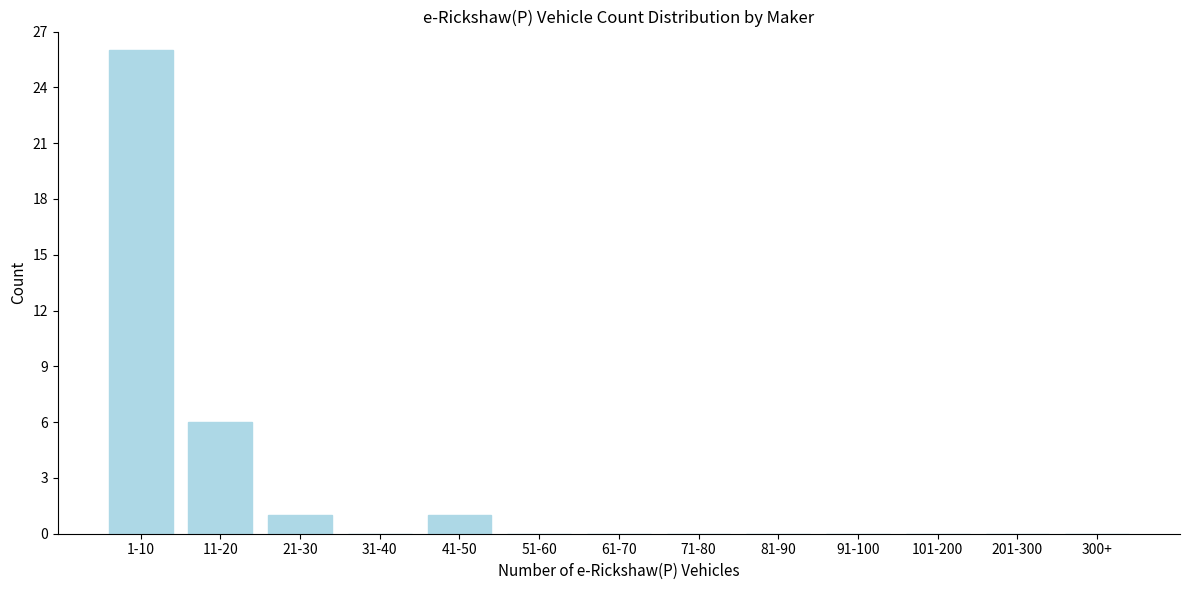

Reading left to right, what are all the values shown in this chart?

1-10=26	11-20=6	21-30=1	31-40=0	41-50=1	51-60=0	61-70=0	71-80=0	81-90=0	91-100=0	101-200=0	201-300=0	300+=0